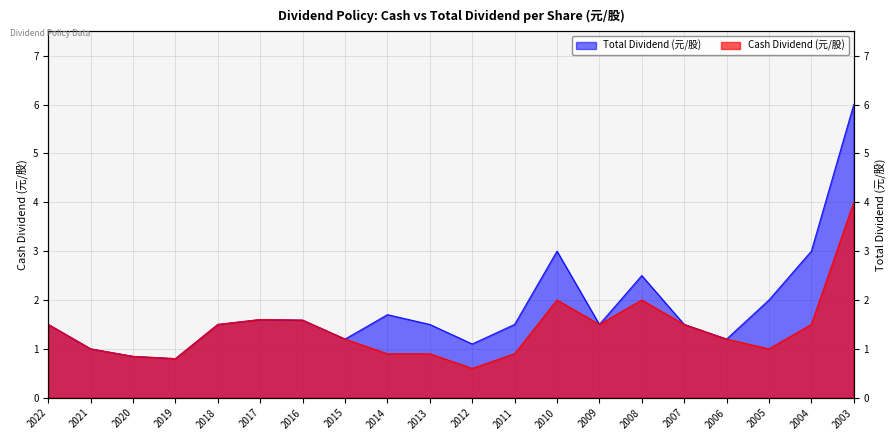

Reading right to left, what are all the values shown in this chart?

Cash Dividend (元/股): 4.0	1.5	1.0	1.2	1.5	2.0	1.5	2.0	0.9	0.6	0.9	0.9	1.2	1.6	1.6	1.5	0.8	0.8	1.0	1.5
Total Dividend (元/股): 6.0	3.0	2.0	1.2	1.5	2.5	1.5	3.0	1.5	1.1	1.5	1.7	1.2	1.6	1.6	1.5	0.8	0.8	1.0	1.5